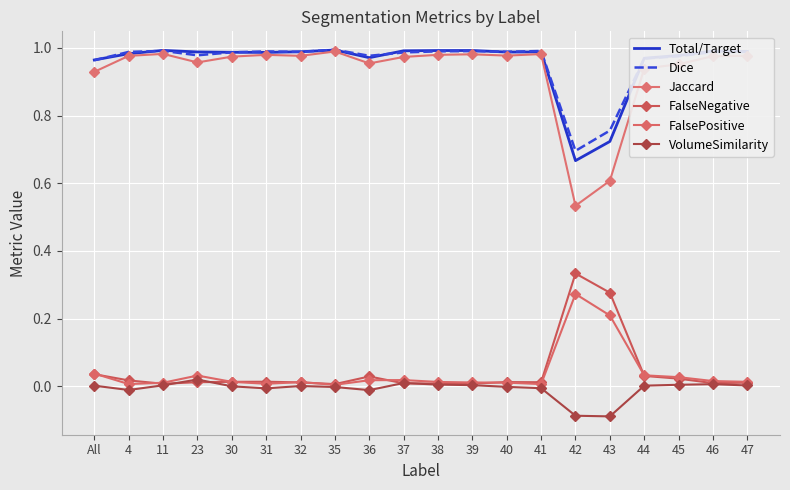

What is the total value across all series at All?

2.9